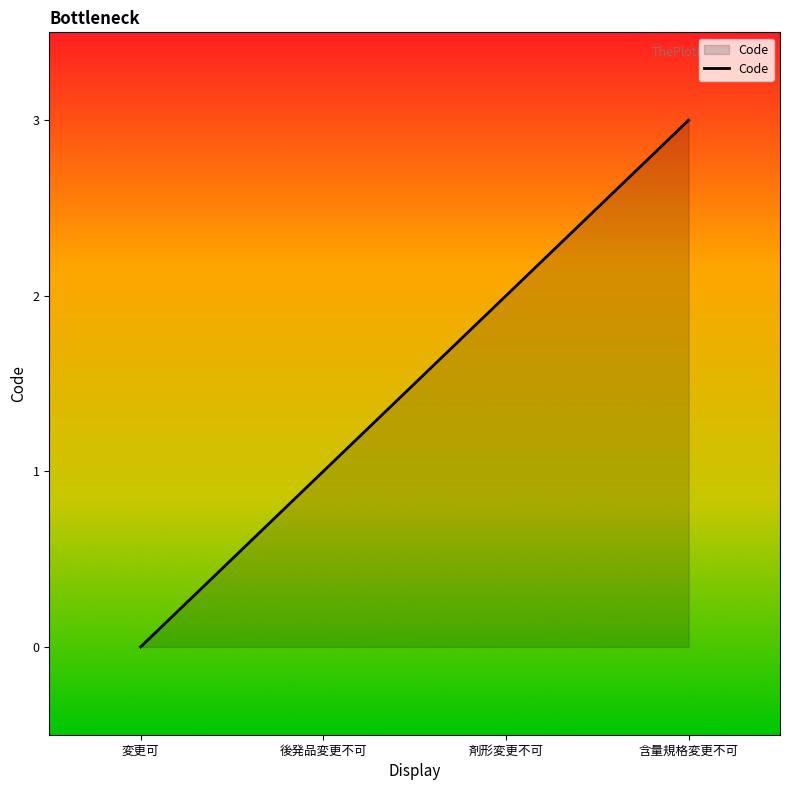

True or false: the data shows 0 at 変更可.

True